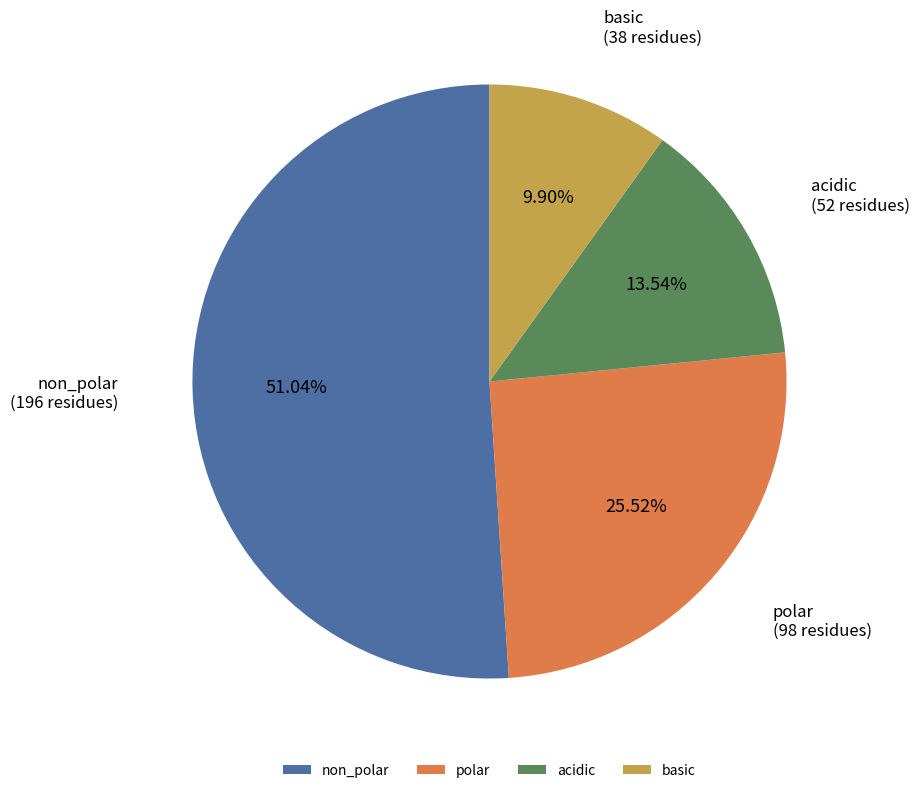

To the nearest percent, what is the difference between the largest and smallest slice percentages?

41%